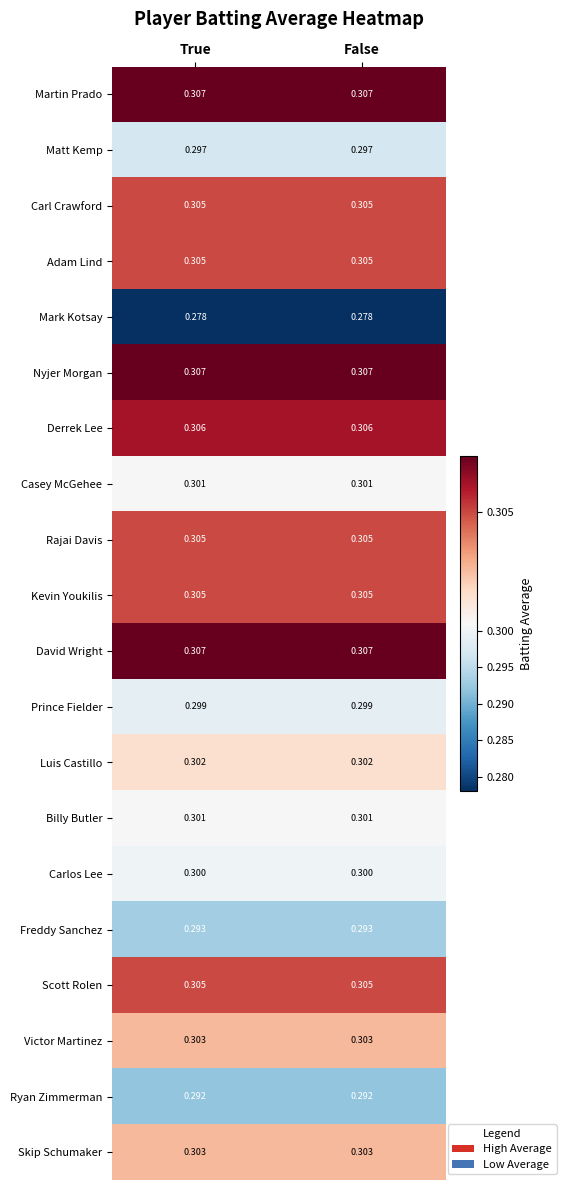

Is the value of David Wright at True greater than the value of Matt Kemp at False?

Yes